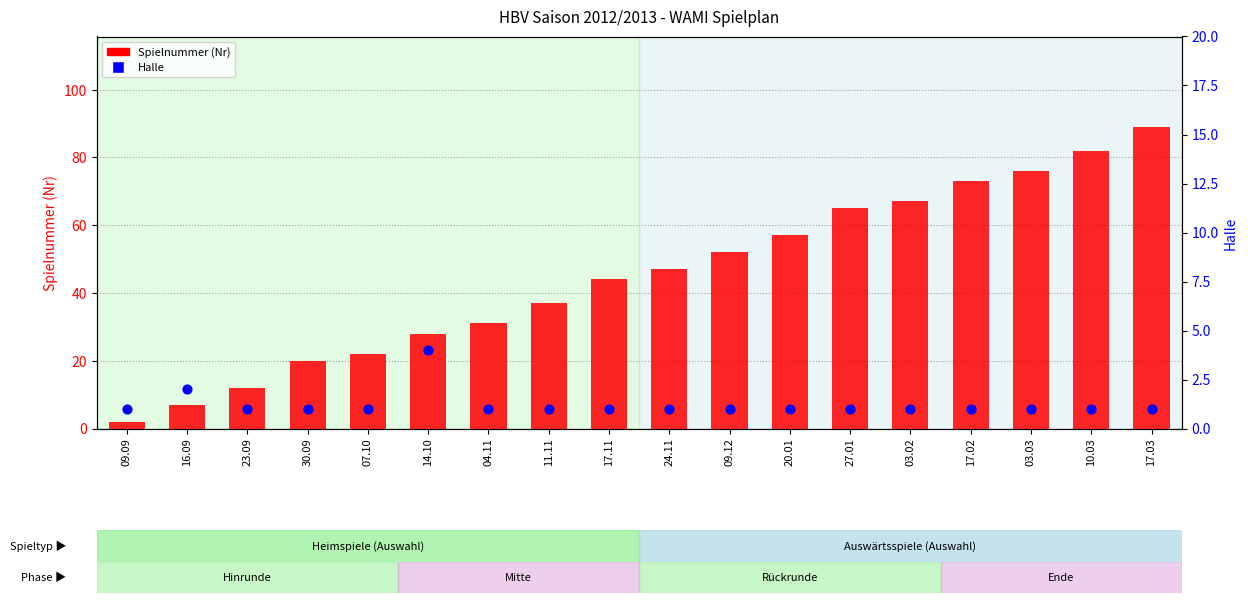

Which series has the widest spread of Y values?

Spielnummer (Nr)